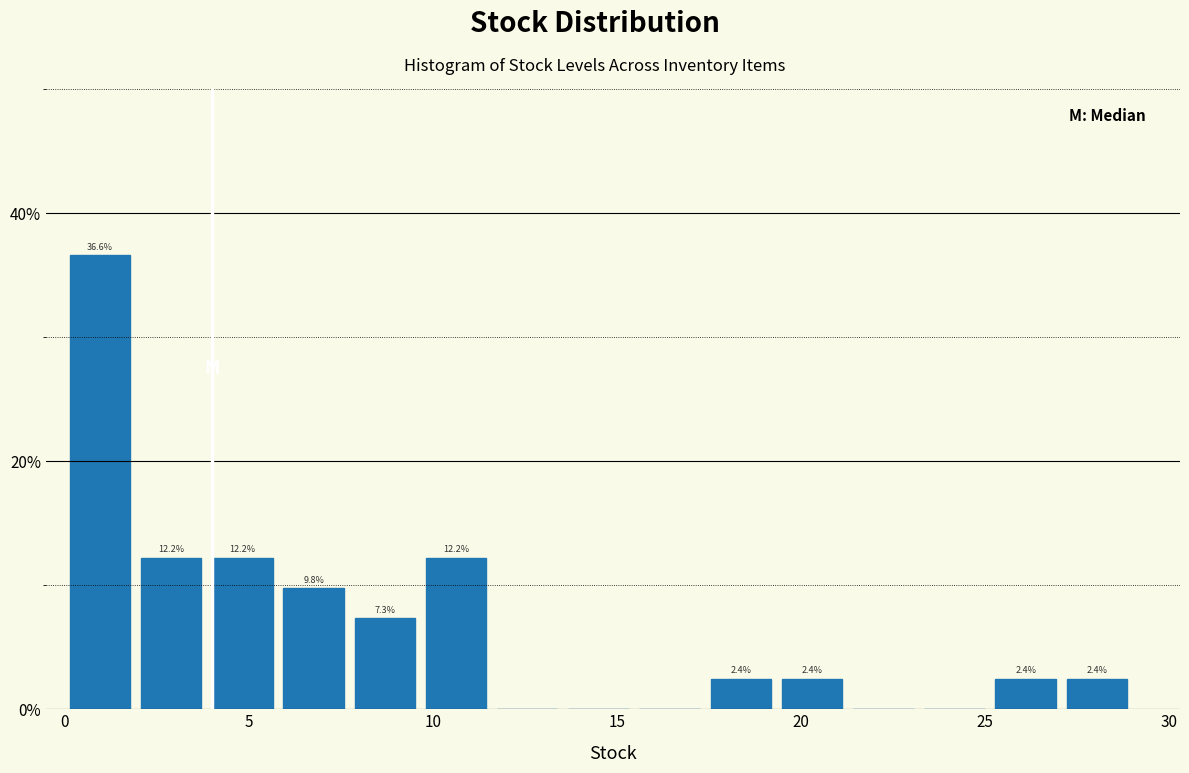

Around what value on the x-axis is the tallest bar? Give the approximate position of its centre, as read against the axis.

1.0